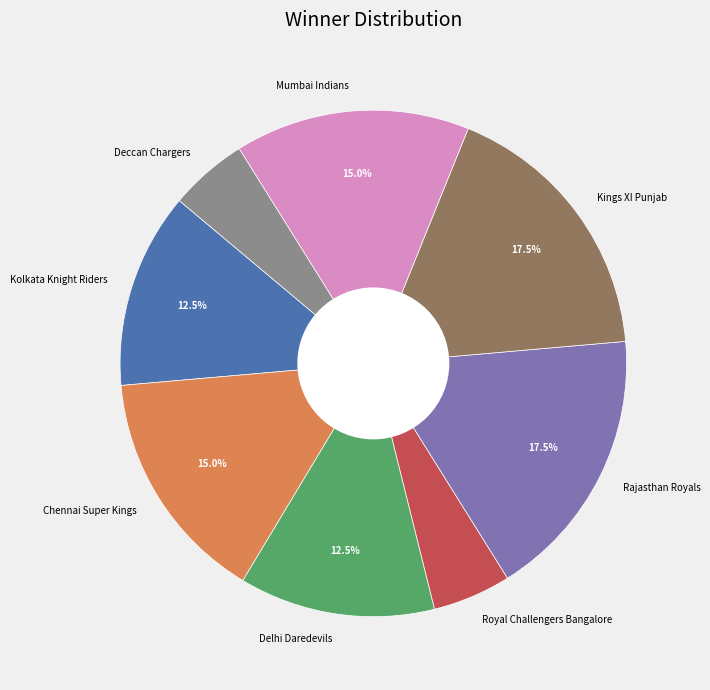

What is the ratio of the value at Delhi Daredevils to the value at Royal Challengers Bangalore?

2.5